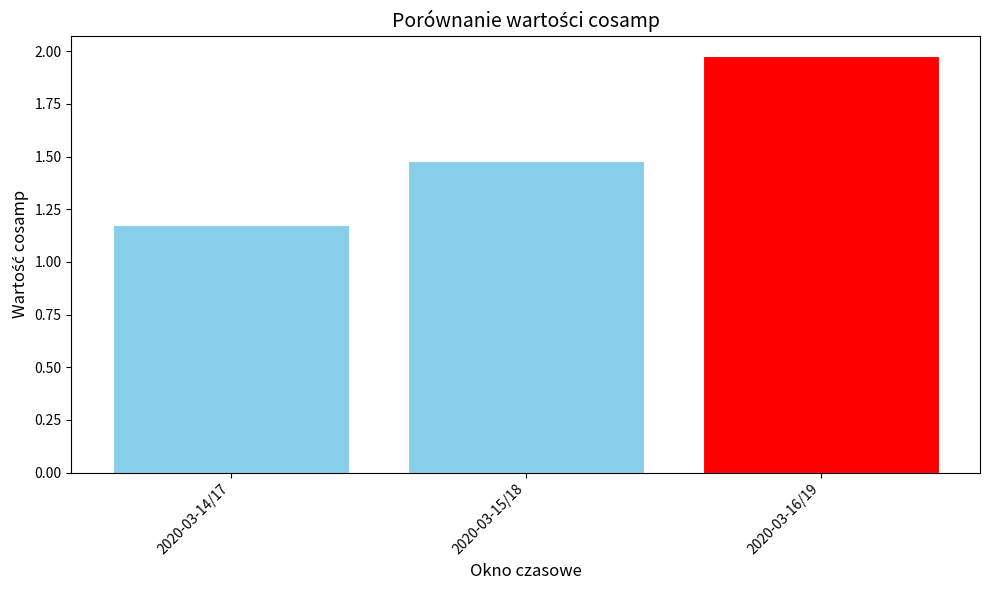

Which has a higher value, 2020-03-15/18 or 2020-03-14/17?

2020-03-15/18